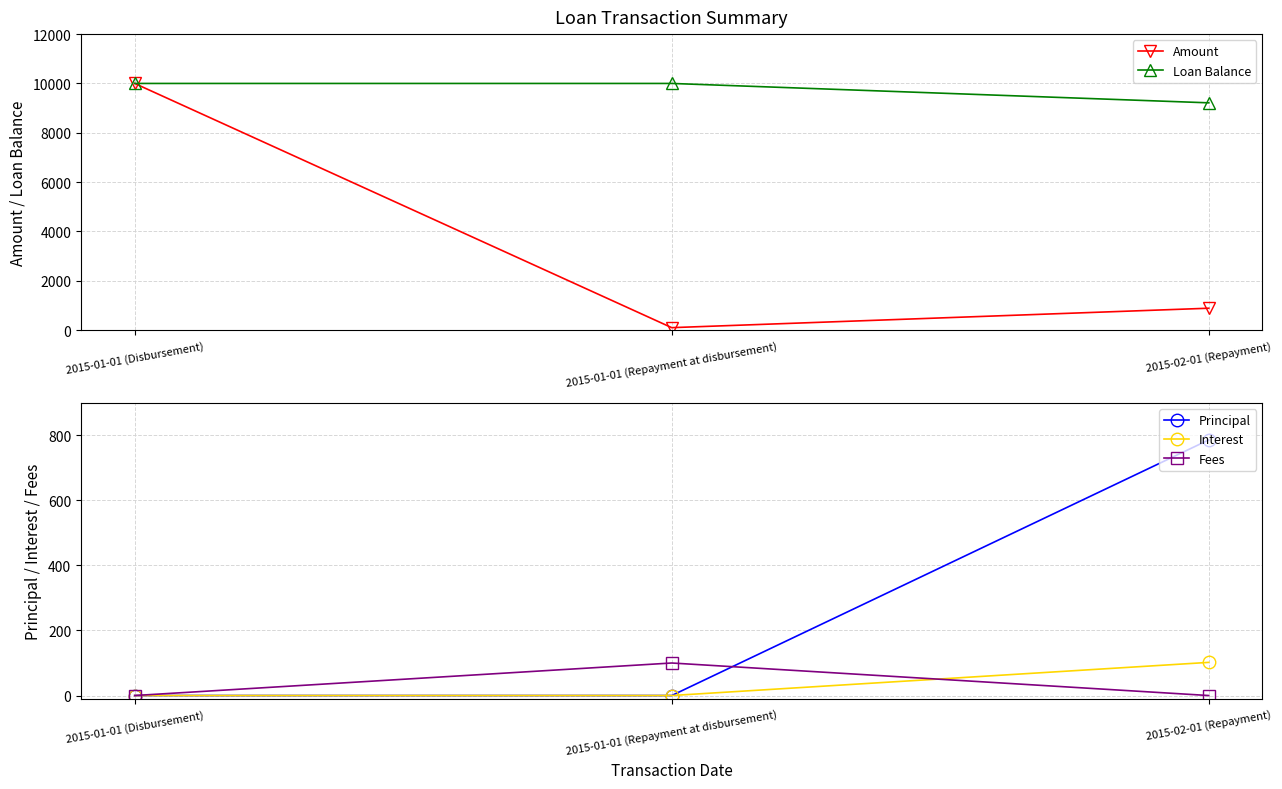

At how many categories does at least one series exceed 7742?

3